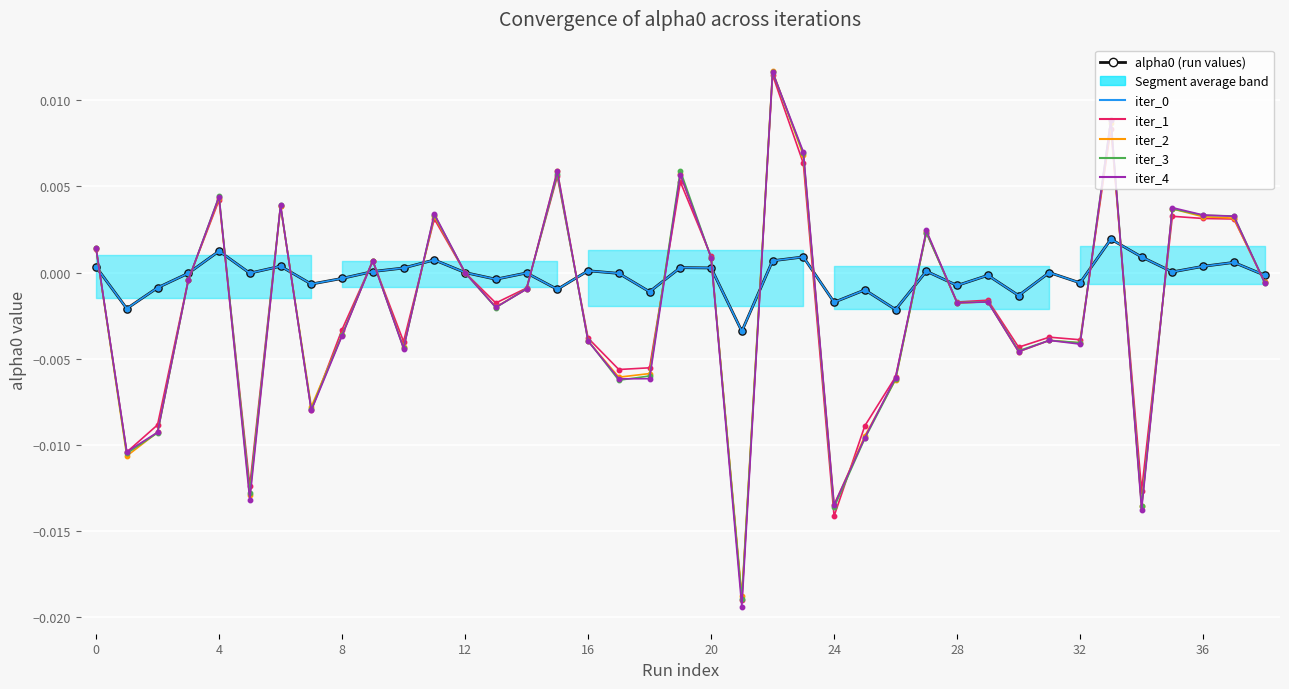

How many categories are shown in the chart?

39